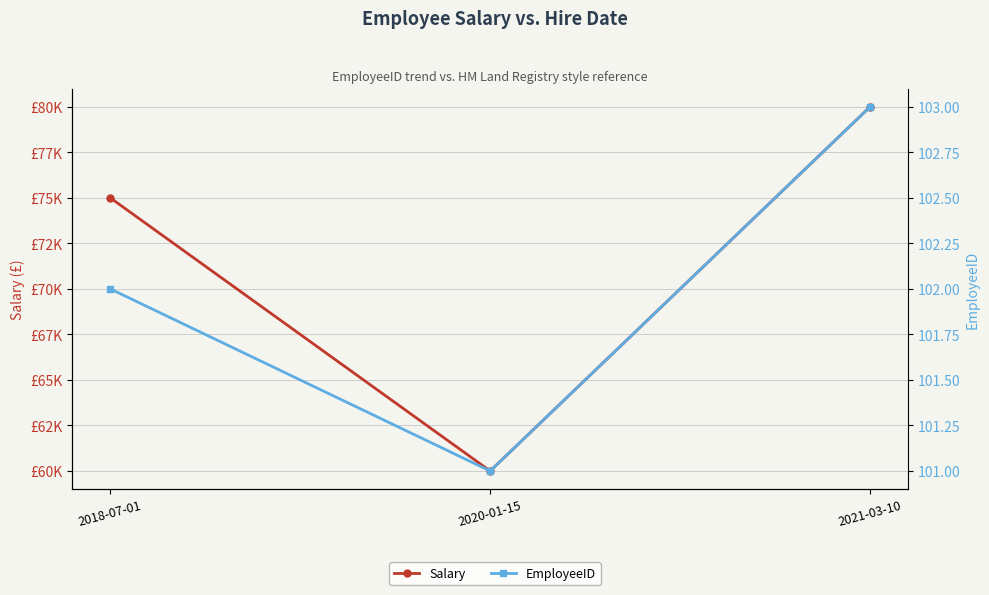

At which label does Salary first exceed 75000?

2021-03-10